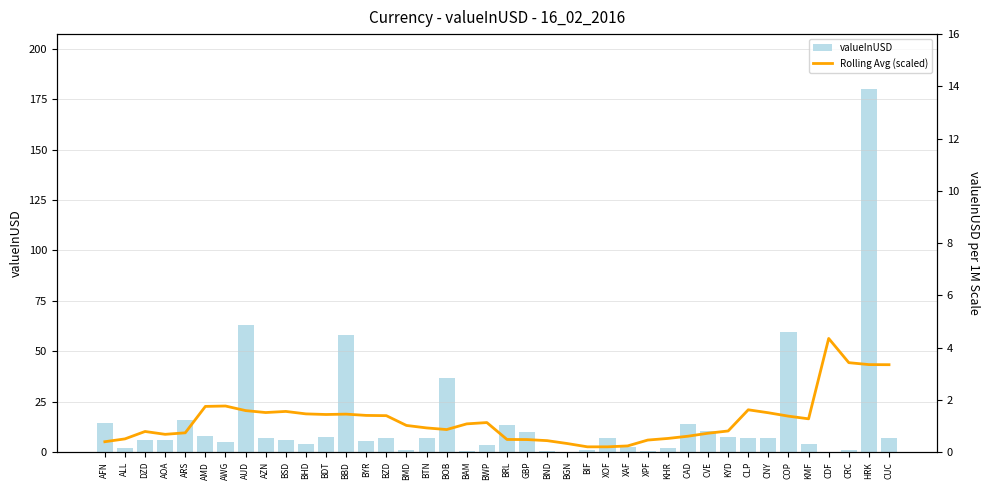

How many values in the Rolling Avg (scaled) series exceed 1?

21